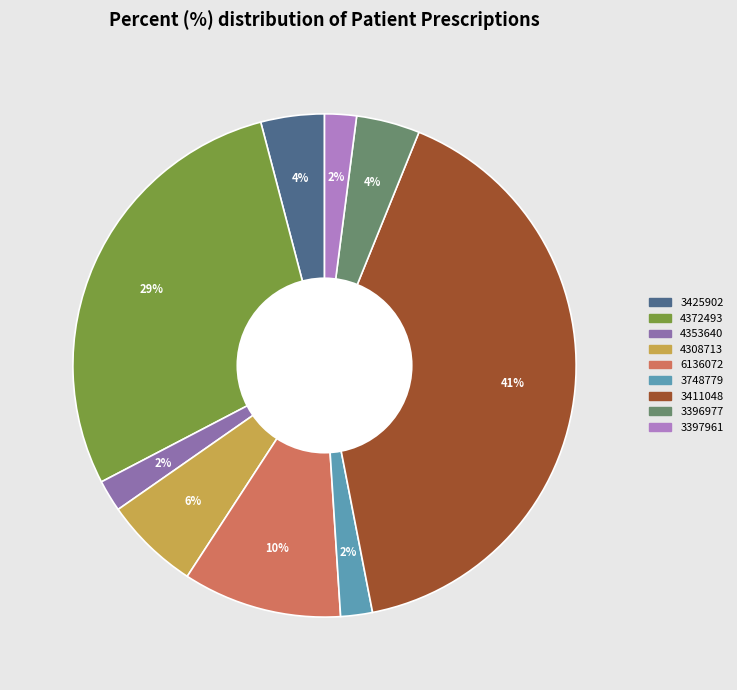

Does any single category account for the majority?

No